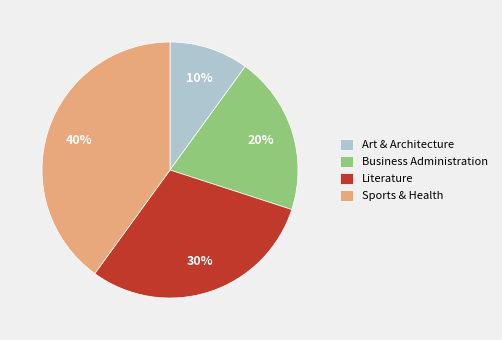

Which slice is the largest?

Sports & Health